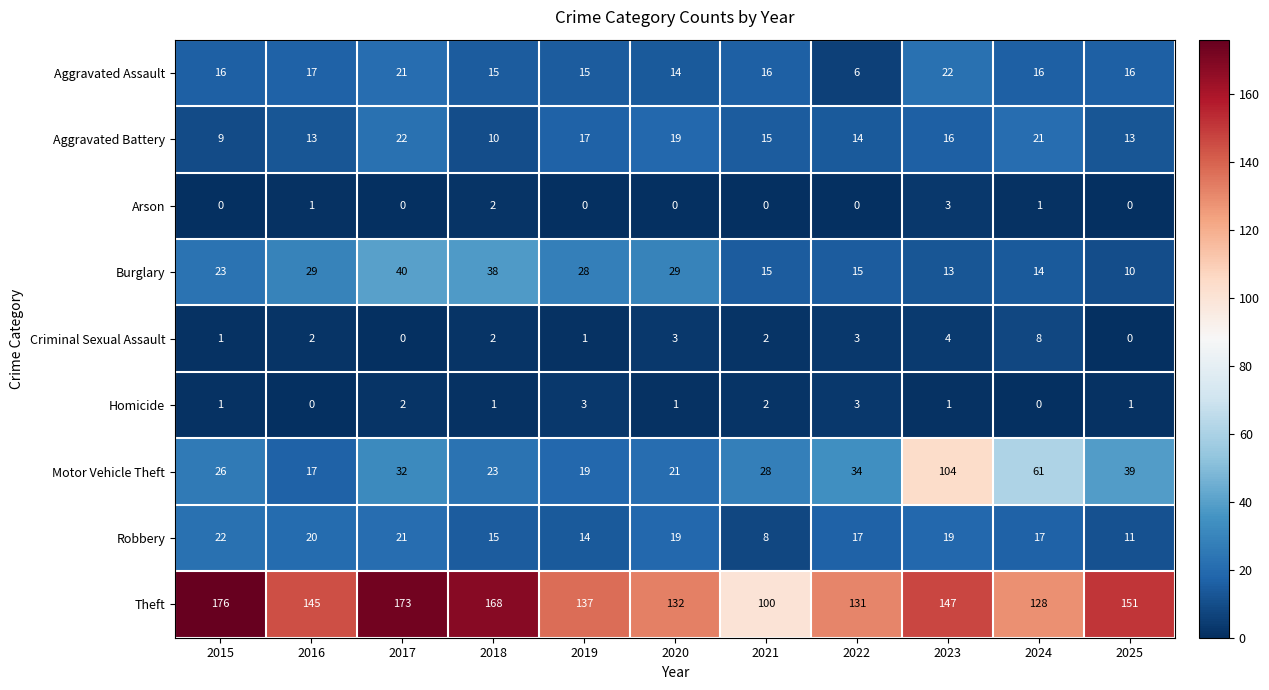

What is the highest value of the Aggravated Battery series?

22